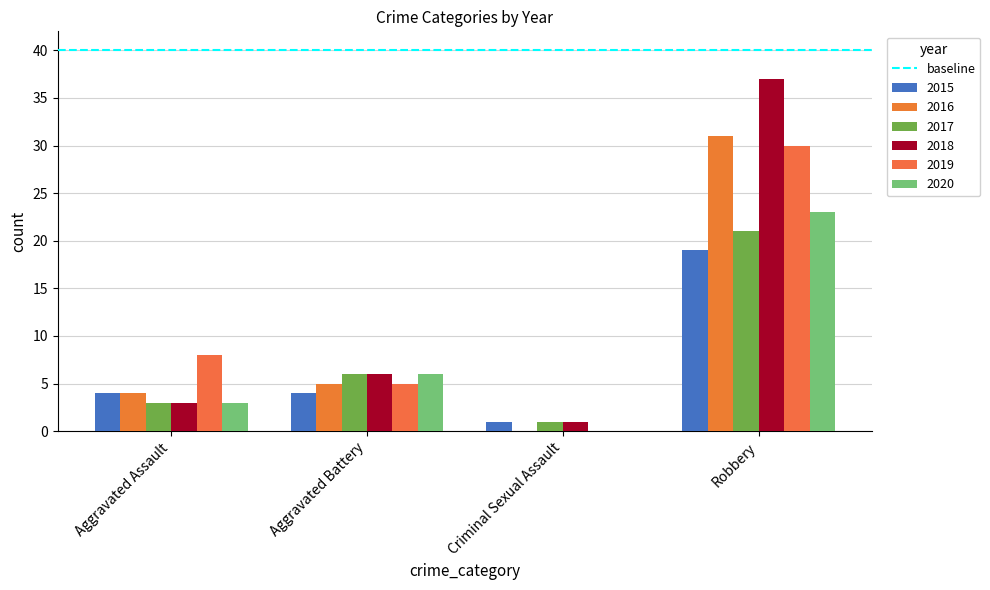

How many 2020 values are between 3 and 23?

3